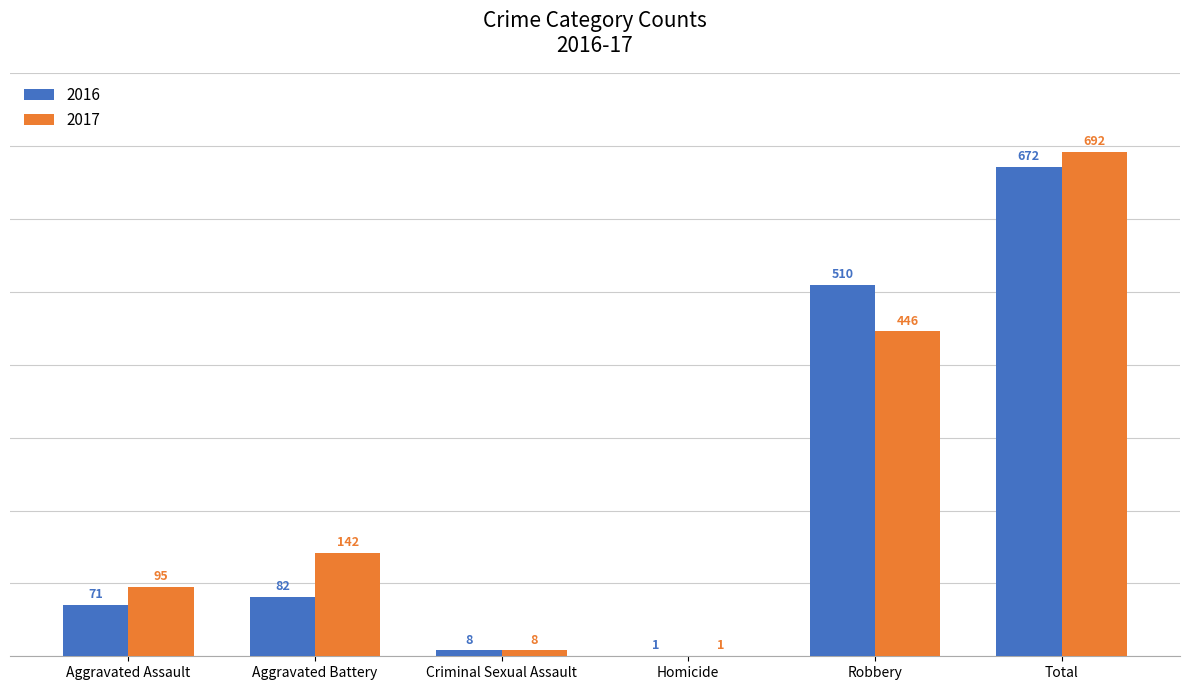

At which category does the chart reach its peak across all series?

Total